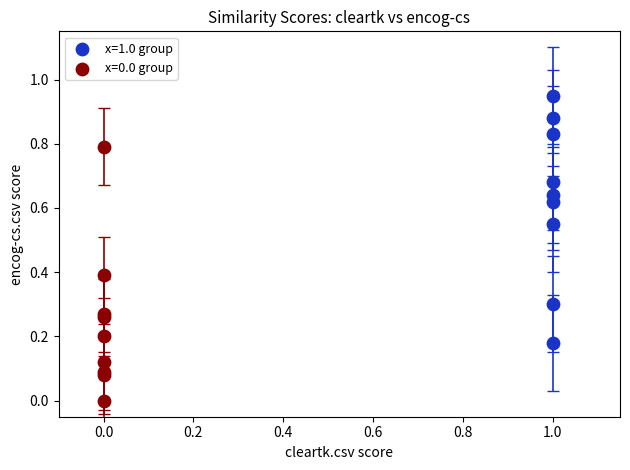

Which series reaches the minimum Y coordinate?

x=0.0 group